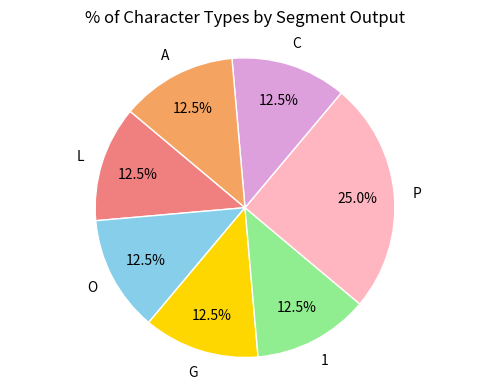

Is there a majority slice in this chart?

No